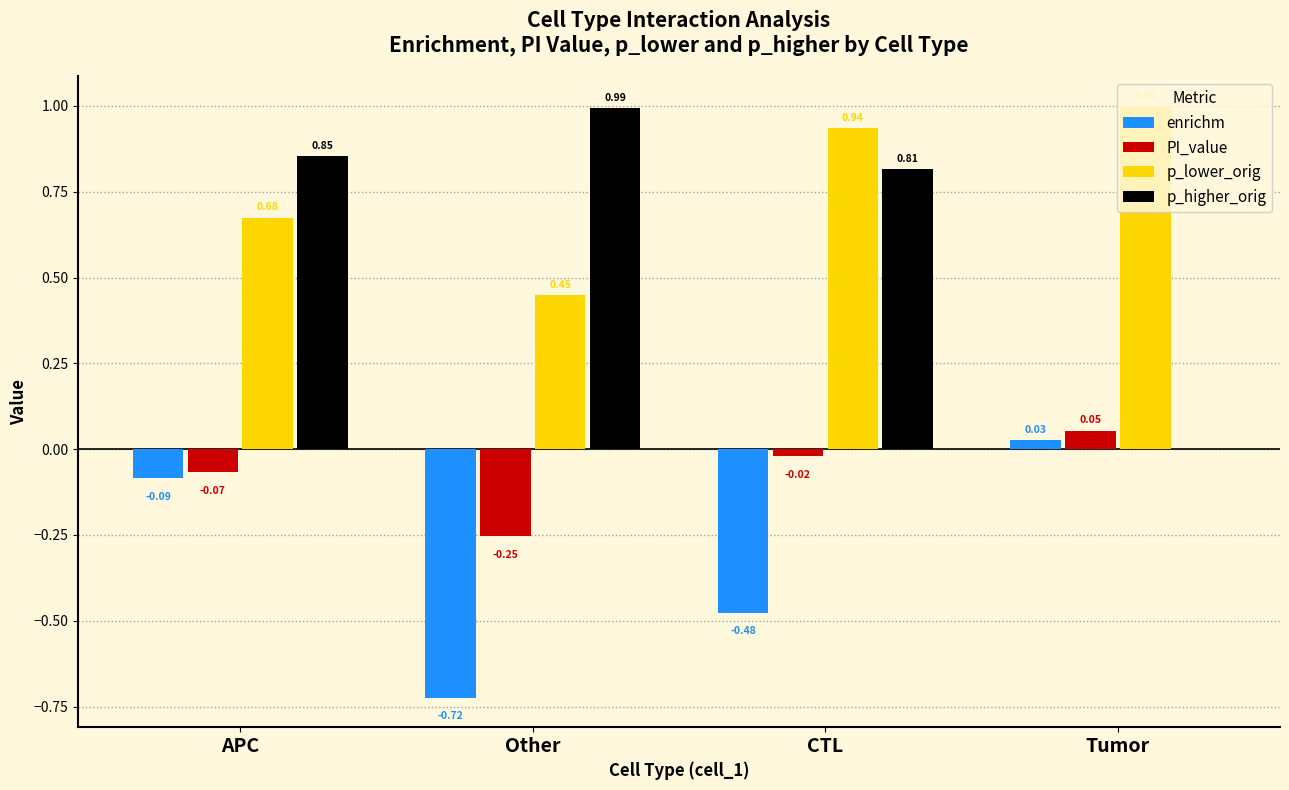

How many groups of bars are there?

4